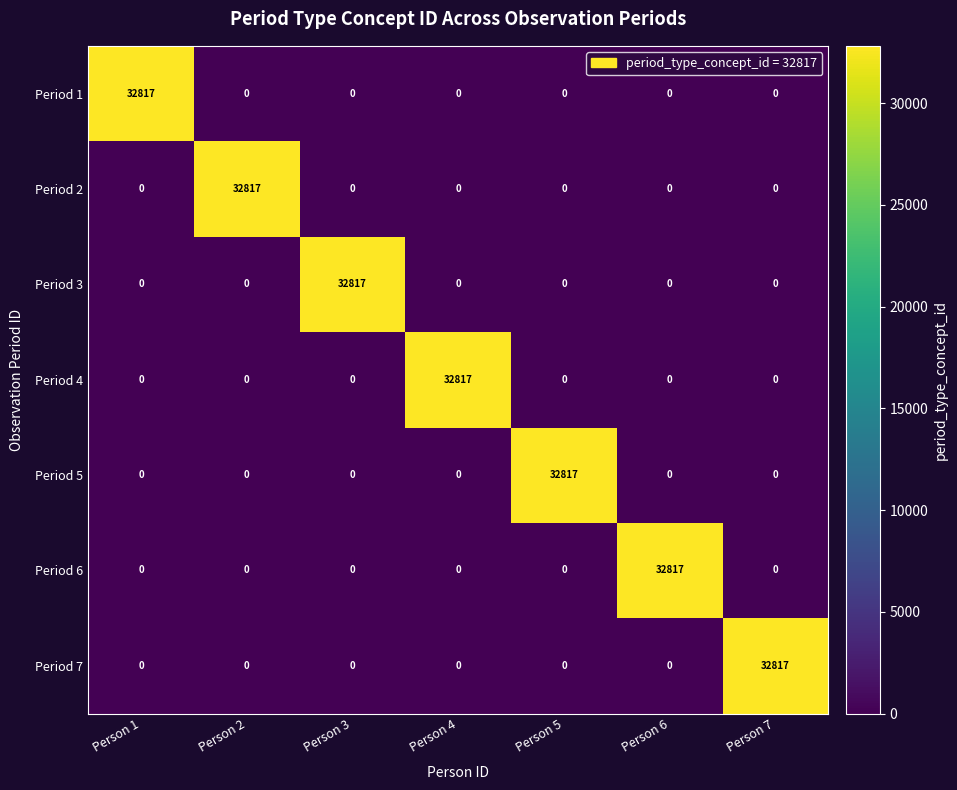

What is the spread (max minus min) of values at Person 2?

32817